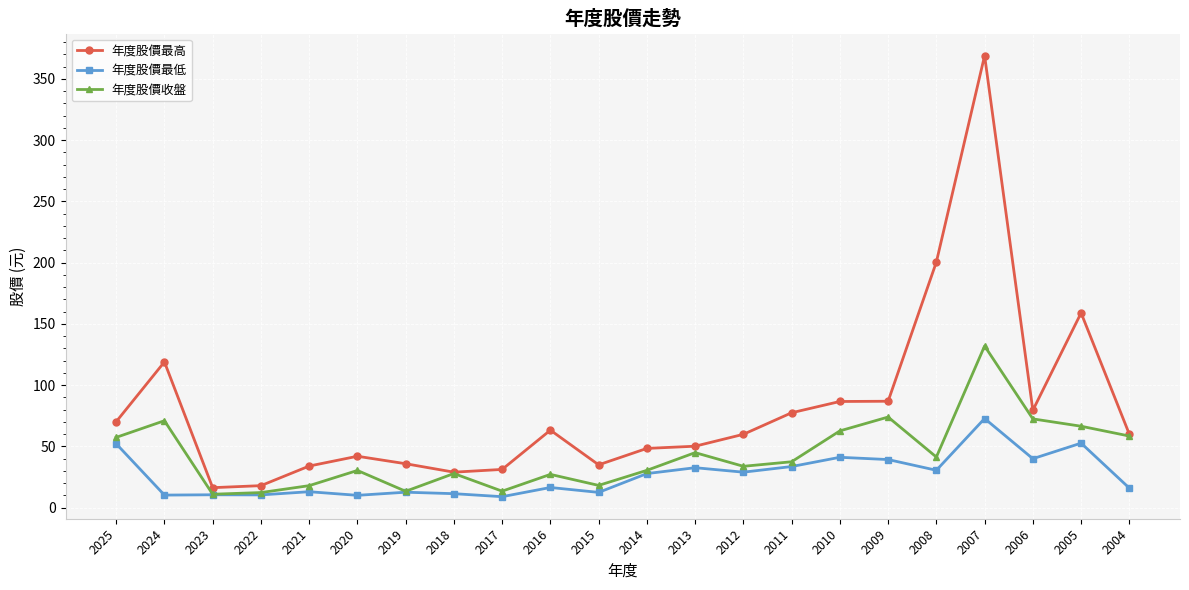

Is it true that 年度股價收盤 equals 27.2 at 2016?

True